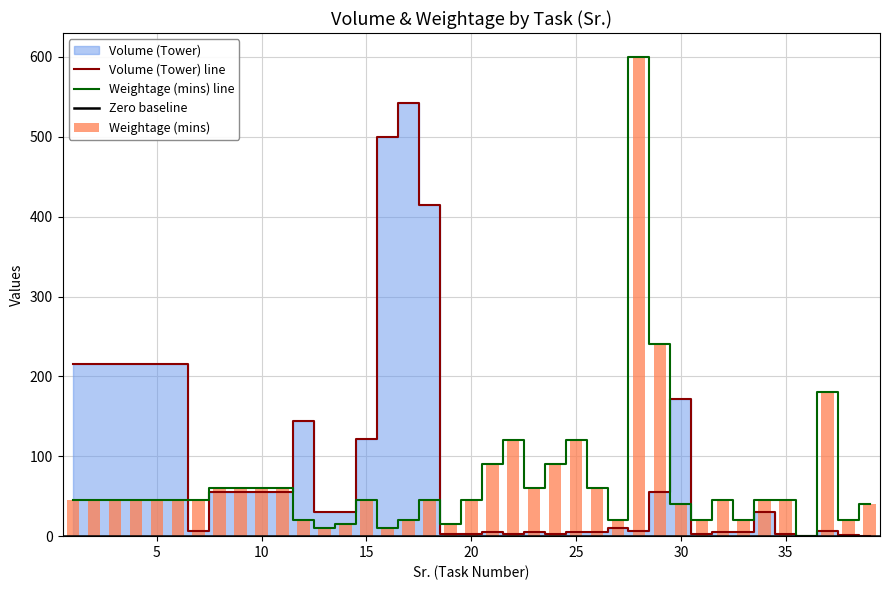

What value does the Volume (Tower) series have at 12?

144